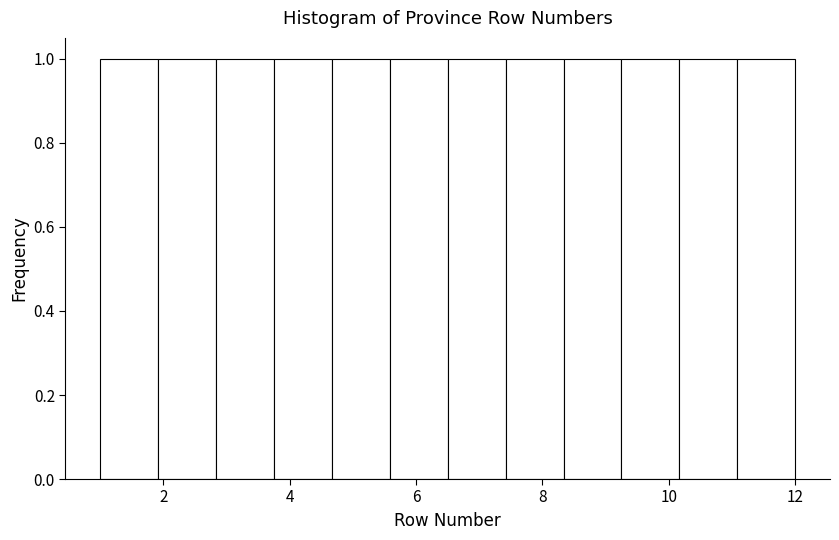

Reading left to right, transcribe this chart: for each bar, give the range it covers on the x-axis and its height. Neither the bar edges nor the heights are printed on the chart, so give them approximately, as read against the axes.

1.0 to 2.0: 1
2.0 to 2.8: 1
2.8 to 3.8: 1
3.8 to 4.6: 1
4.6 to 5.6: 1
5.6 to 6.6: 1
6.6 to 7.4: 1
7.4 to 8.4: 1
8.4 to 9.2: 1
9.2 to 10.2: 1
10.2 to 11.0: 1
11.0 to 12.0: 1